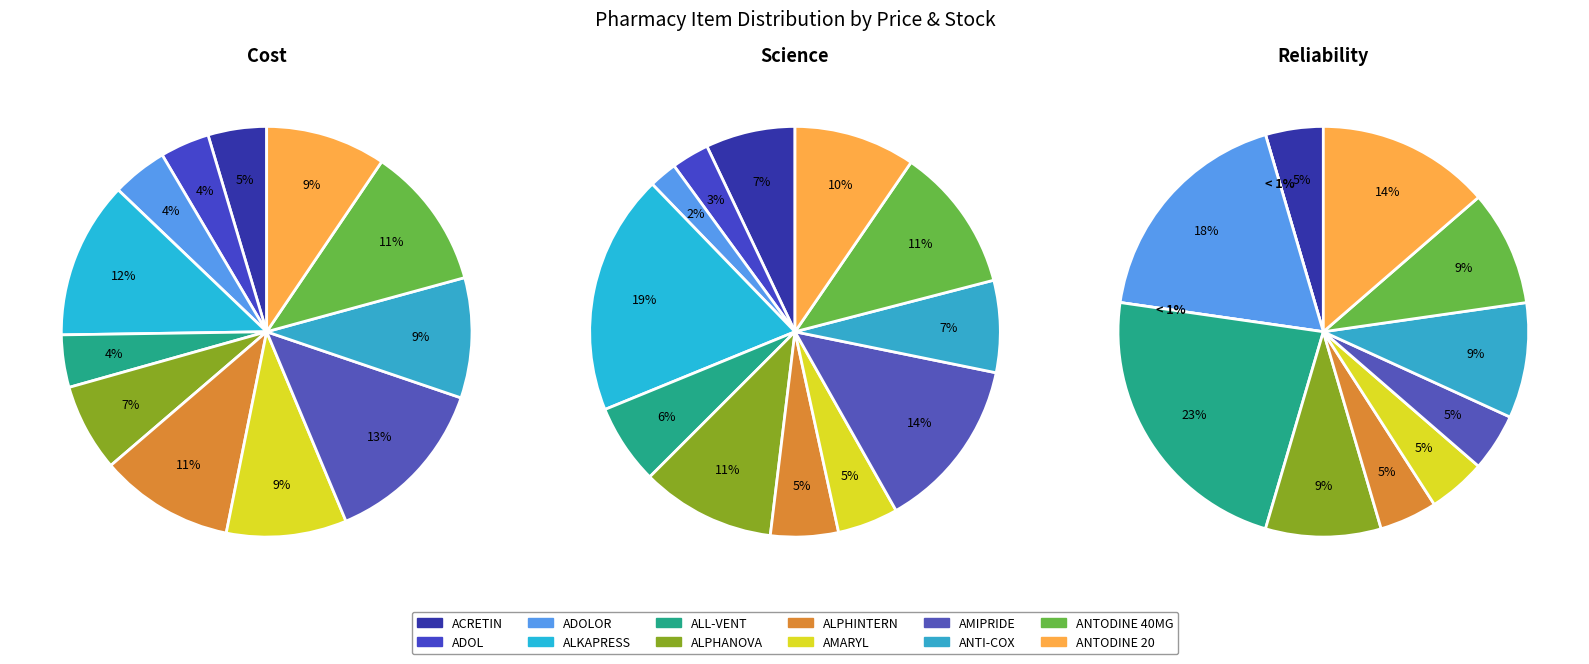

How many segments does this pie chart have?

12